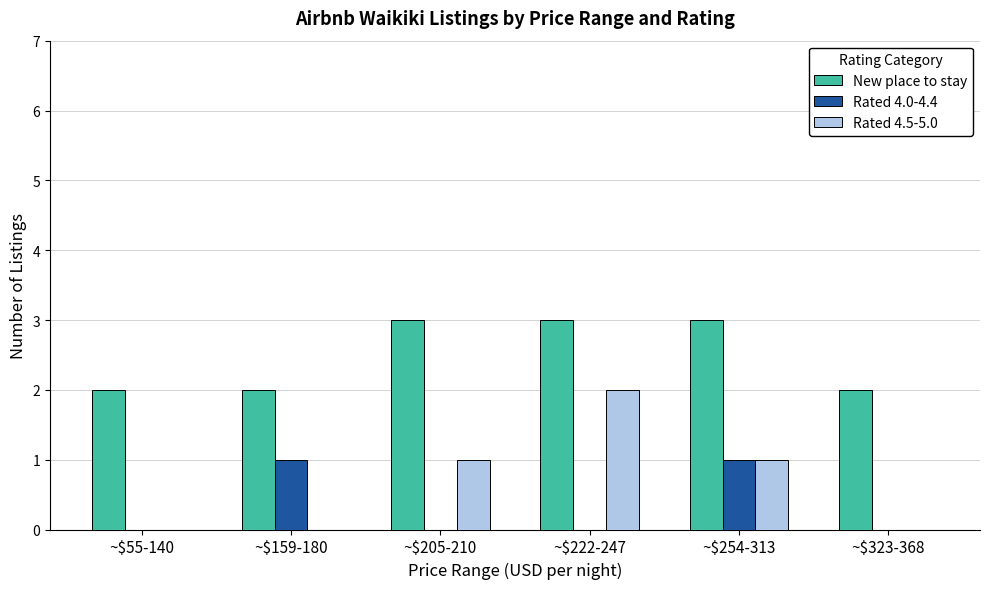

What is the total value across all series at ~$205-210?

4